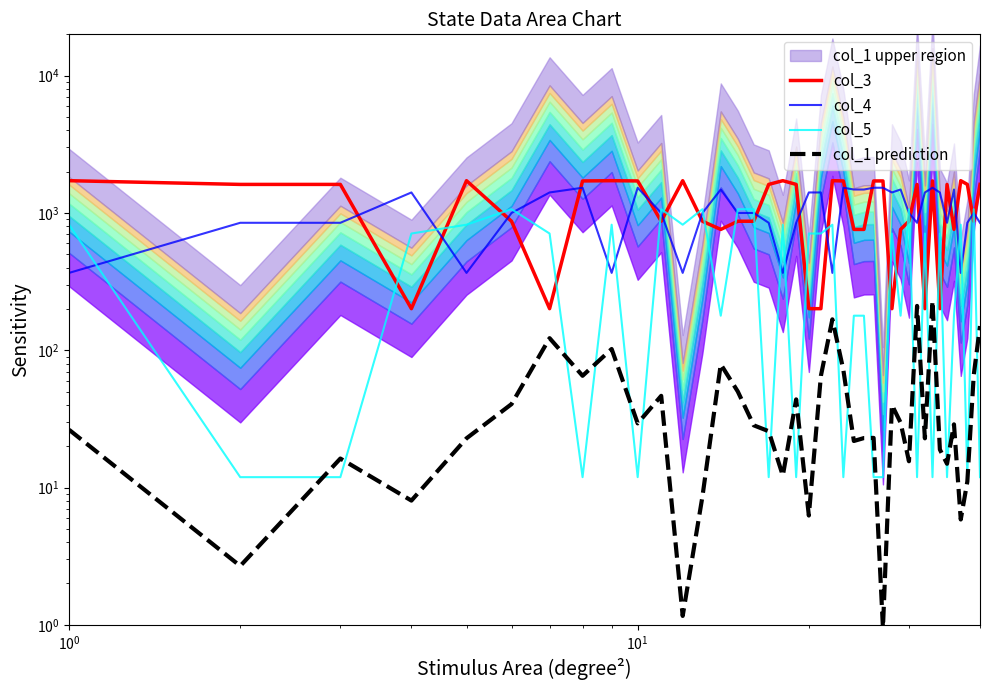

What is the difference between the maximum and minimum values in the col_3 series?

1517.3